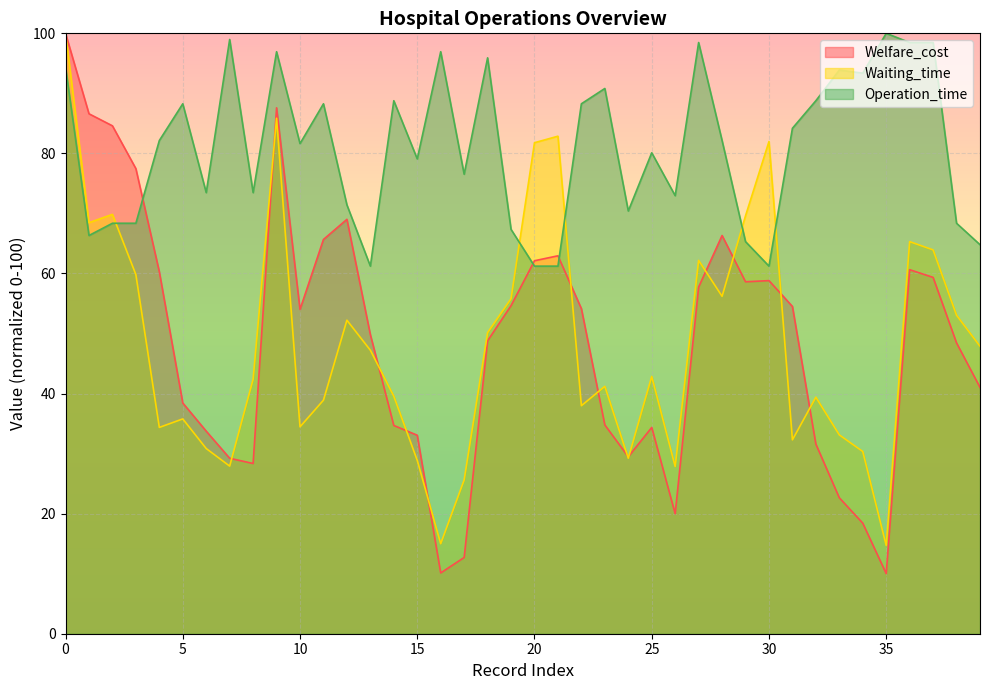

What are all the series names shown in the legend?

Welfare_cost, Waiting_time, Operation_time